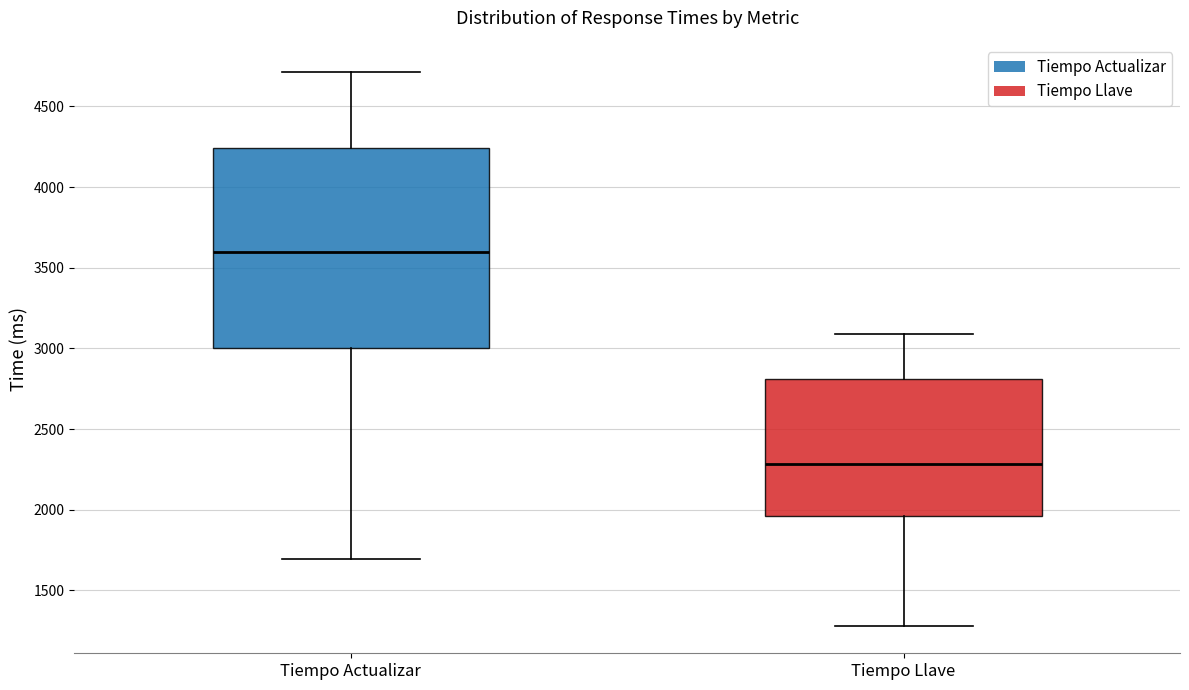

Reading left to right, transcribe this box plot: for each box, give where its median line is, the range the box spans, and where its two whiskers end, as read against the y-axis. The values are not printed on the chart, so give them approximately, as read against the axis.

Tiempo Actualizar: median 3600, box 3000 to 4250, whiskers 1700 to 4700
Tiempo Llave: median 2300, box 1950 to 2800, whiskers 1300 to 3100